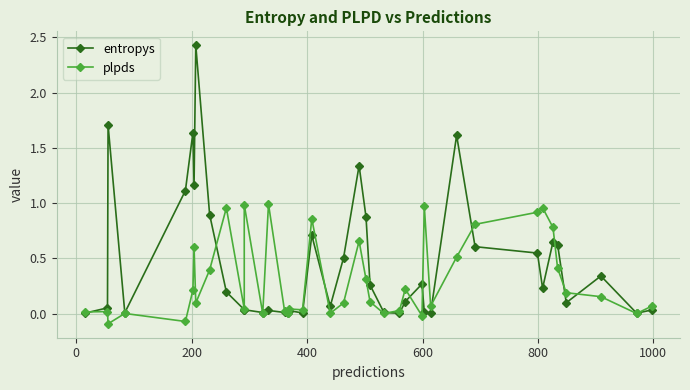

Reading left to right, extract all data points from this chart.

entropys: 0.0	0.1	1.7	0.0	1.1	1.6	1.2	2.4	0.9	0.2	0.0	0.0	0.0	0.0	0.0	0.0	0.0	0.0	0.7	0.1	0.5	1.3	0.9	0.3	0.0	0.0	0.1	0.3	0.0	0.0	1.6	0.6	0.5	0.2	0.6	0.6	0.1	0.3	0.0	0.0
plpds: 0.0	0.0	-0.1	0.0	-0.1	0.2	0.6	0.1	0.4	1.0	0.0	1.0	0.0	1.0	0.0	0.0	0.0	0.0	0.9	0.0	0.1	0.7	0.3	0.1	0.0	0.0	0.2	-0.0	1.0	0.1	0.5	0.8	0.9	1.0	0.8	0.4	0.2	0.2	0.0	0.1